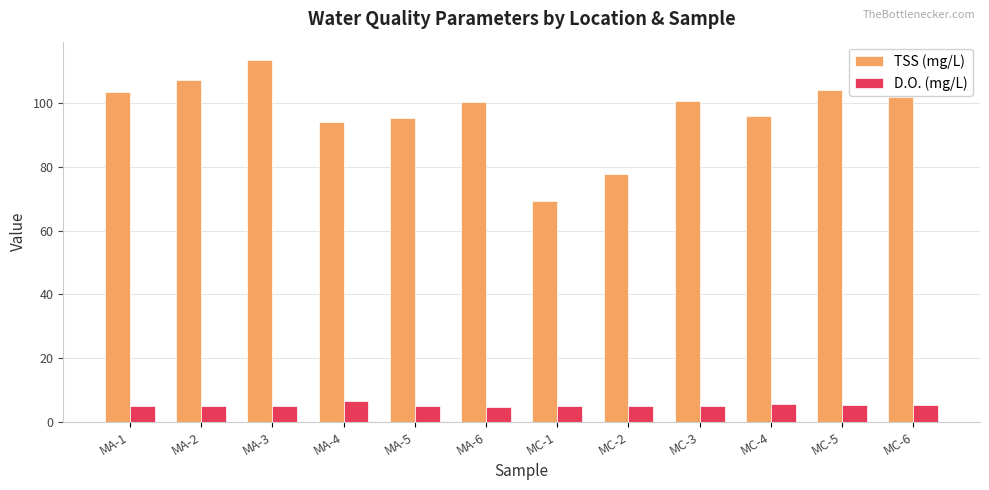

At which label is TSS (mg/L) closest to 91?

MA-4